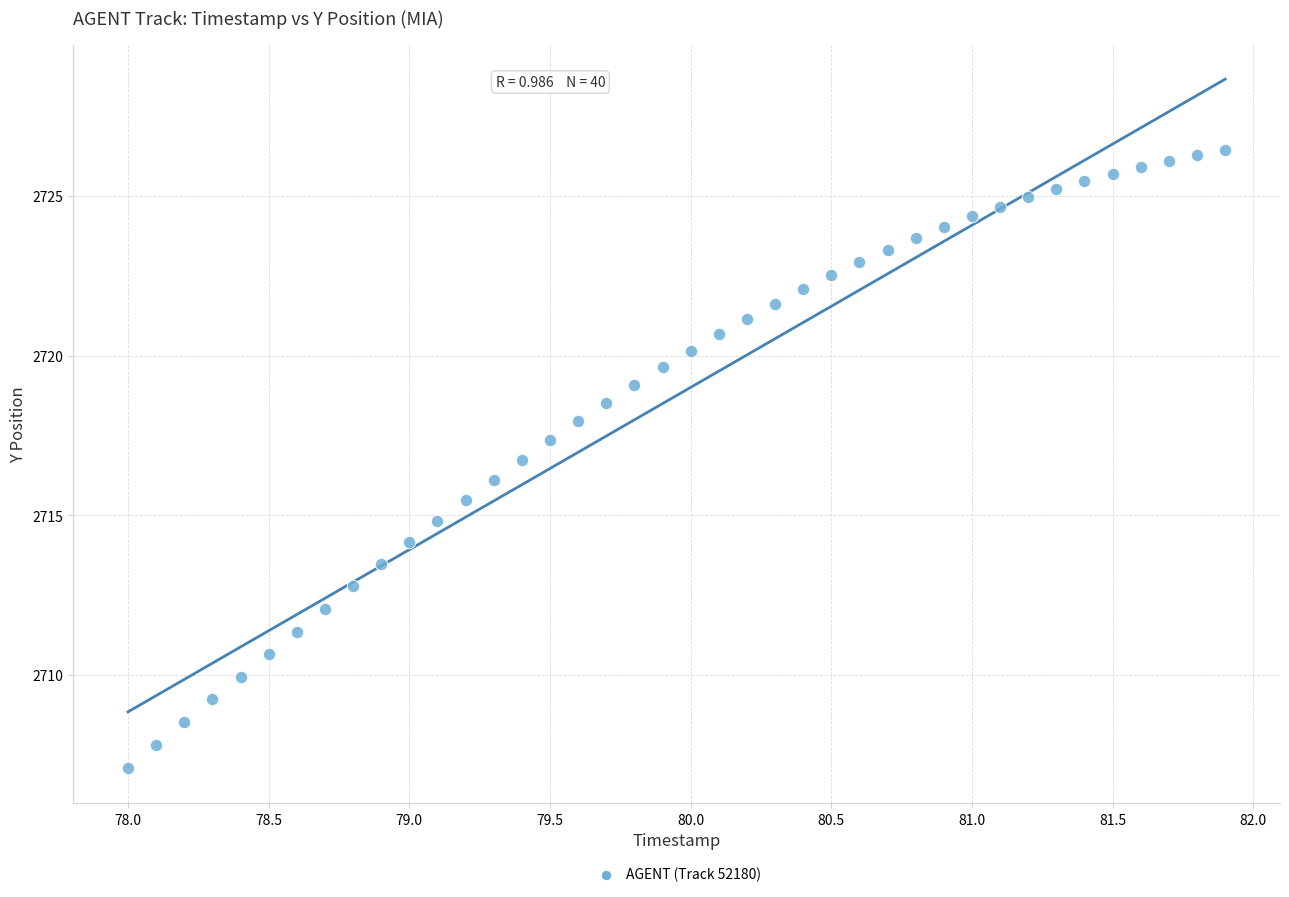

What is the range of X values (max minus min)?

3.9